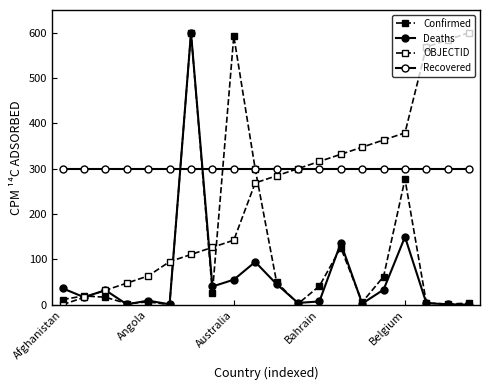

How many data points in Confirmed are above 19?

10